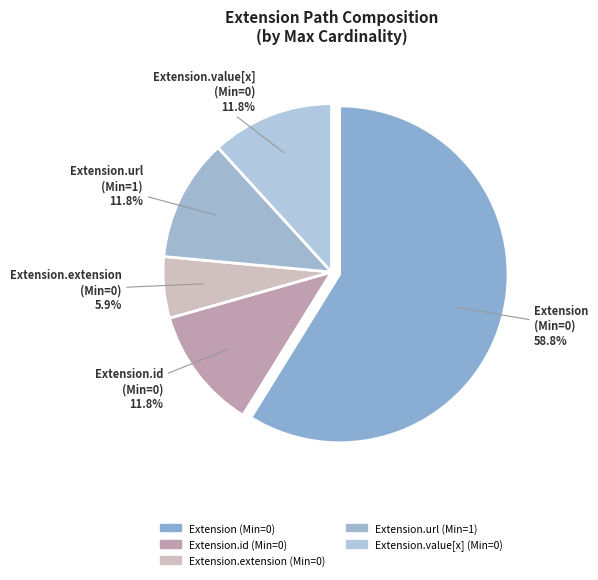

To the nearest percent, what is the combined percentage of Extension.url and Extension.id?

24%